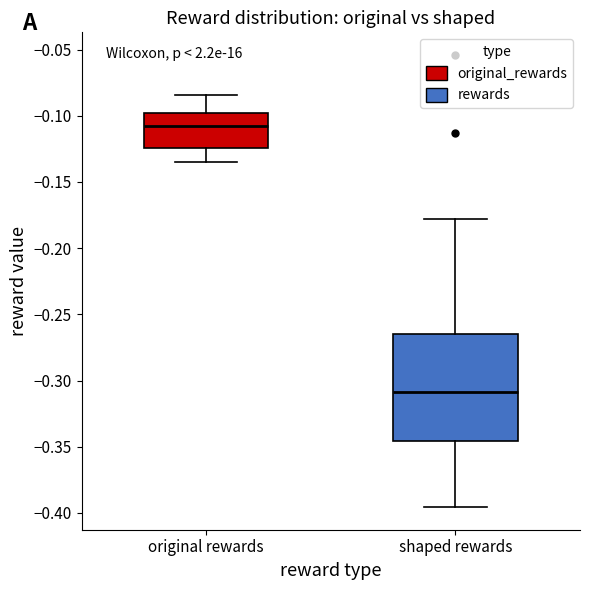

Reading left to right, transcribe this box plot: for each box, give where its median line is, the range the box spans, and where its two whiskers end, as read against the y-axis. The values are not printed on the chart, so give them approximately, as read against the axis.

original rewards: median -0.110, box -0.125 to -0.100, whiskers -0.135 to -0.085
shaped rewards: median -0.310, box -0.345 to -0.265, whiskers -0.395 to -0.180